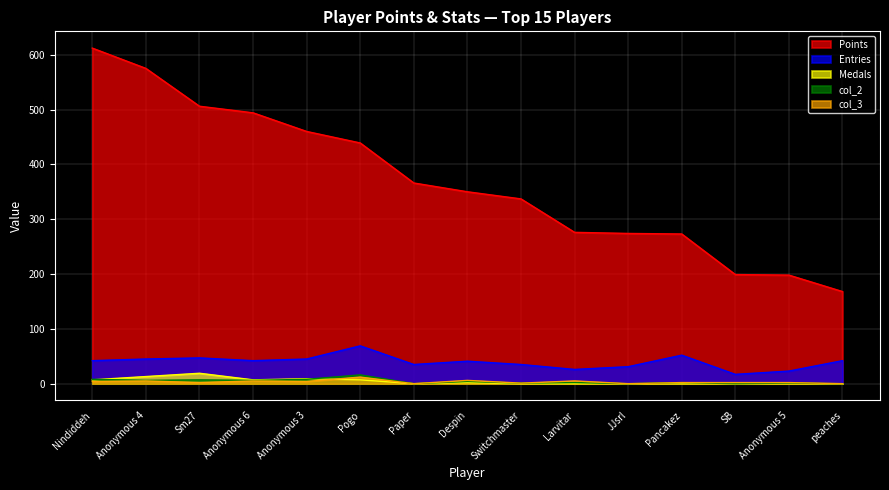

Which has a higher value, Paper or SB?

Paper